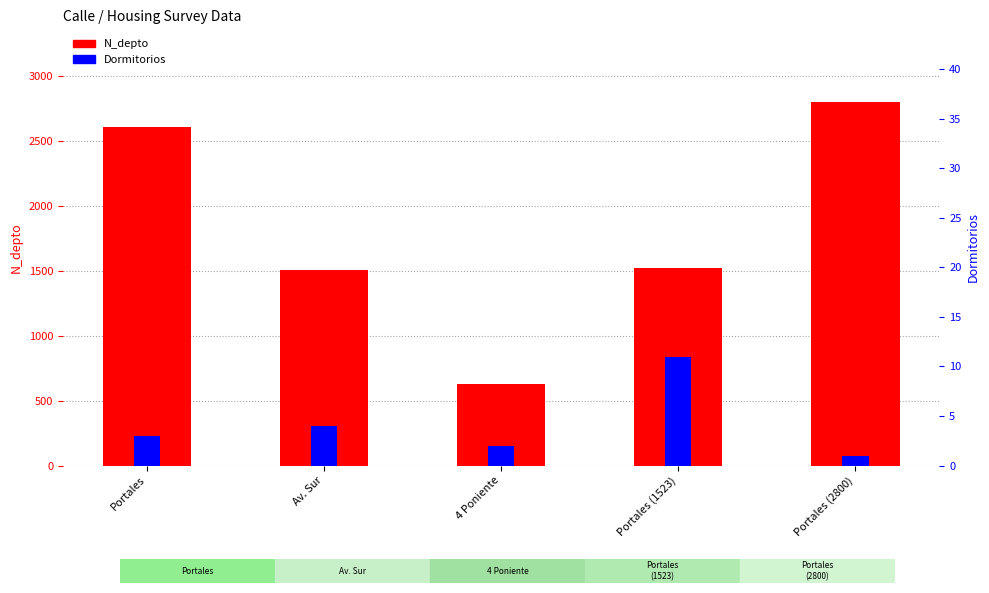

Rank the series at Portales from highest to lowest value.

N_depto, Dormitorios